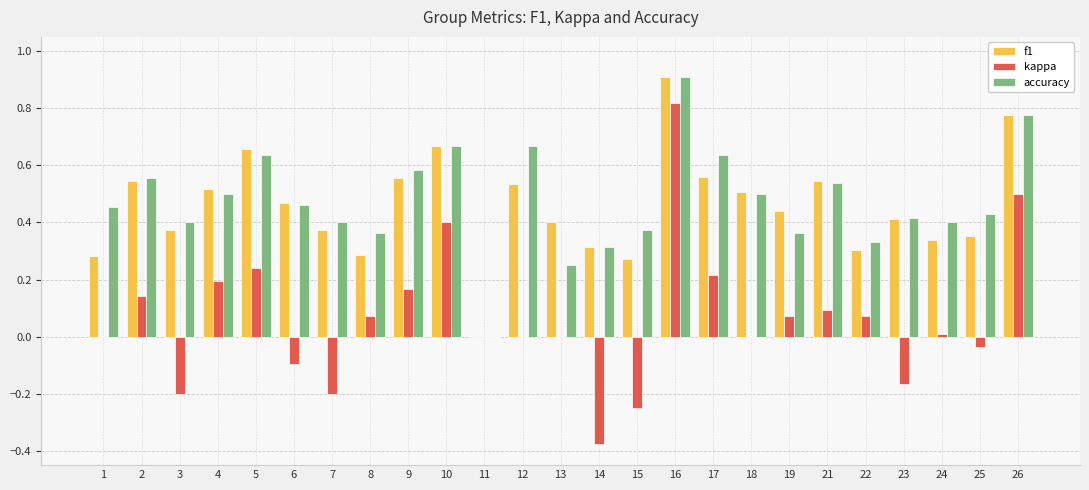

What are all the series names shown in the legend?

f1, kappa, accuracy